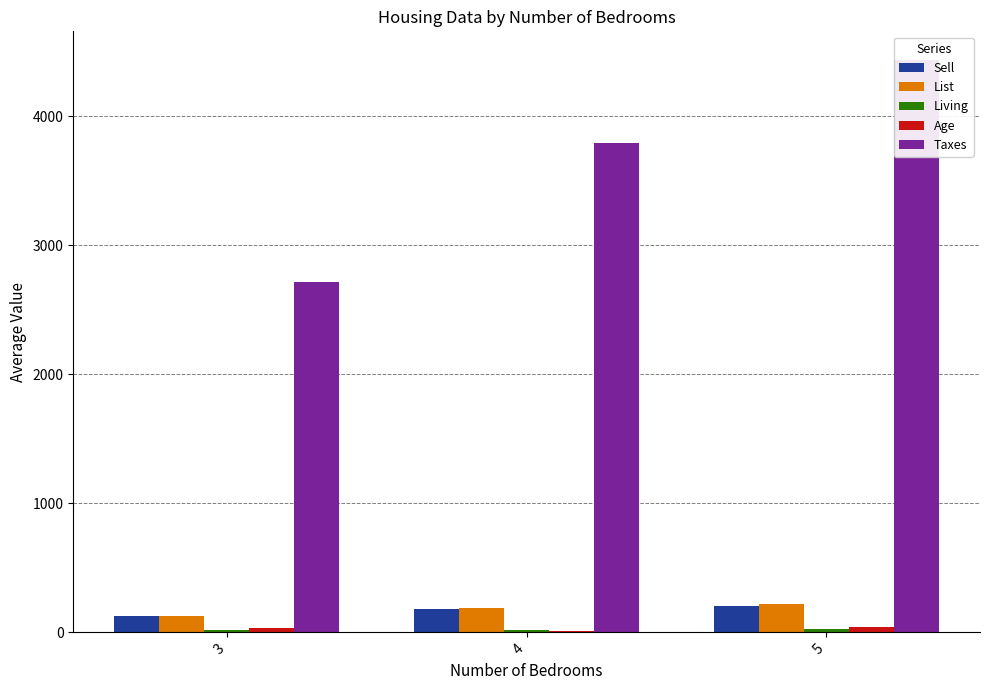

How many bars are there in total?

15